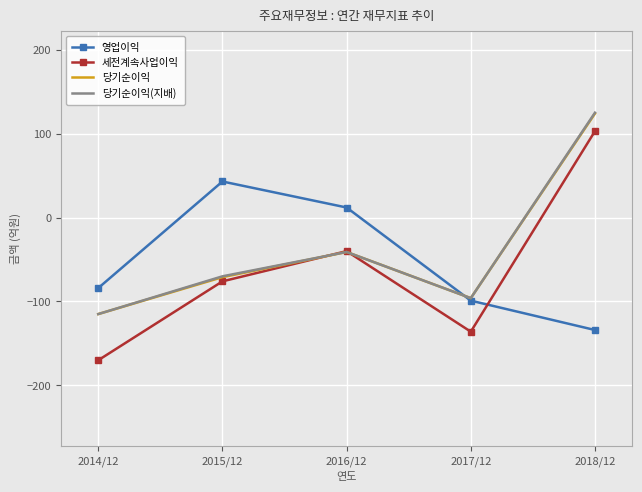

In 당기순이익(지배), how many points are lower than both neighbors (excluding endpoints)?

1